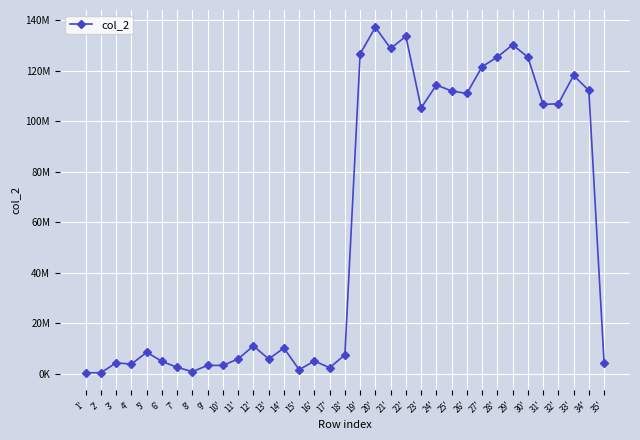

Reading left to right, list all the values displayed in this chart.

1'=316794	2'=386717	3'=4289452	4'=3775948	5'=8469497	6'=4869422	7'=2494968	8'=807248	9'=3274653	10'=3266076	11'=5828415	12'=11000948	13'=5798890	14'=10141590	15'=1568202	16'=4996822	17'=2350664	18'=7447005	19'=126629321	20'=137148776	21'=128763105	22'=133574342	23'=105202473	24'=114293509	25'=111948232	26'=110939065	27'=121551360	28'=125350038	29'=130219149	30'=125342739	31'=106593173	32'=106878779	33'=118089604	34'=112120734	35'=4272291